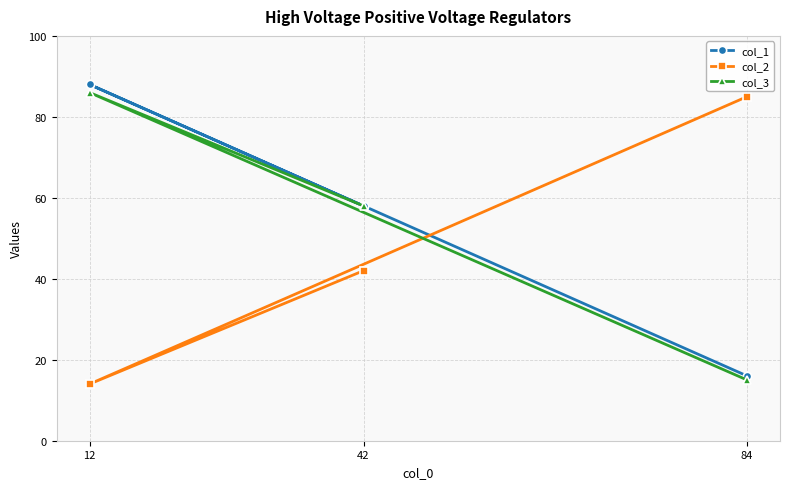

Reading right to left, transcribe all the data shown in this chart.

col_1: 84=16	42=58	12=88
col_2: 84=85	42=42	12=14
col_3: 84=15	42=58	12=86